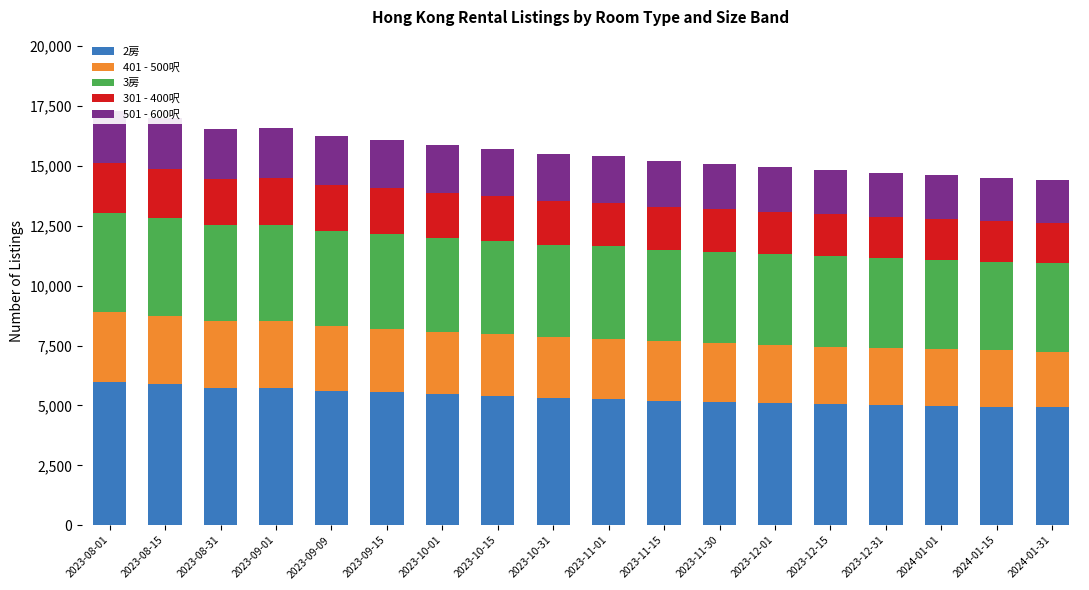

Which category has the lowest value in the 501 - 600呎 series?

2024-01-31